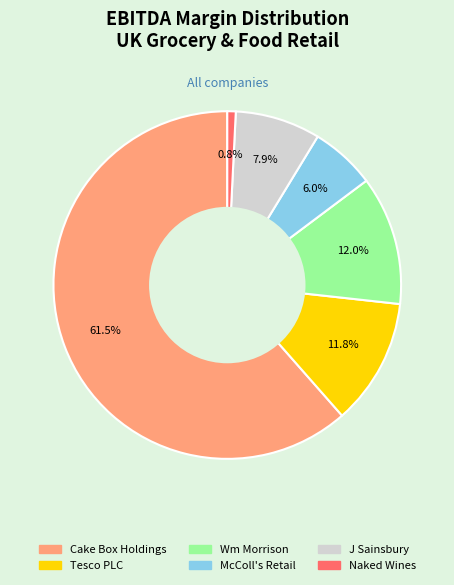

How many slices are in this pie chart?

6